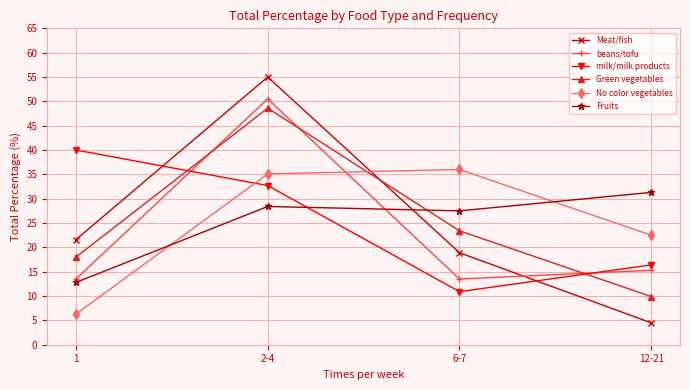

Reading right to left, what are all the values shown in this chart?

Meat/fish: 12-21=4.5	6-7=18.9	2-4=55.0	1=21.6
beans/tofu: 12-21=15.3	6-7=13.5	2-4=50.5	1=13.5
milk/milk products: 12-21=16.4	6-7=10.9	2-4=32.7	1=40.0
Green vegetables: 12-21=9.9	6-7=23.4	2-4=48.6	1=18.0
No color vegetables: 12-21=22.5	6-7=36.0	2-4=35.1	1=6.3
Fruits: 12-21=31.3	6-7=27.5	2-4=28.4	1=12.8